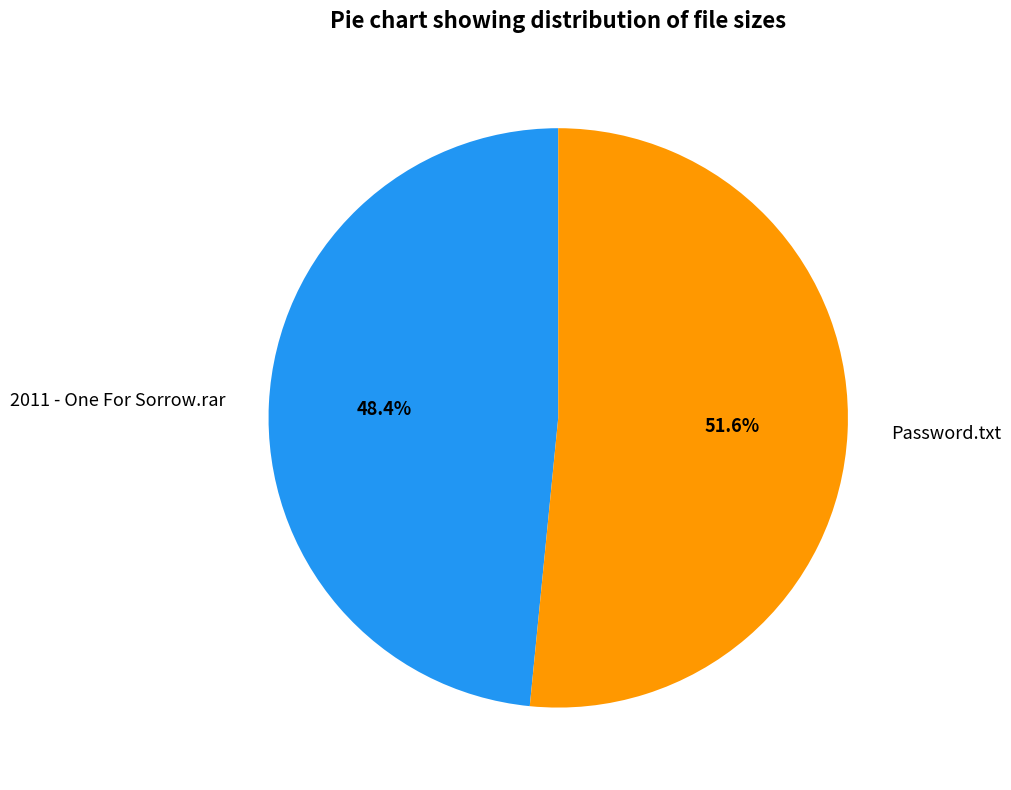

Which category accounts for the majority?

Password.txt